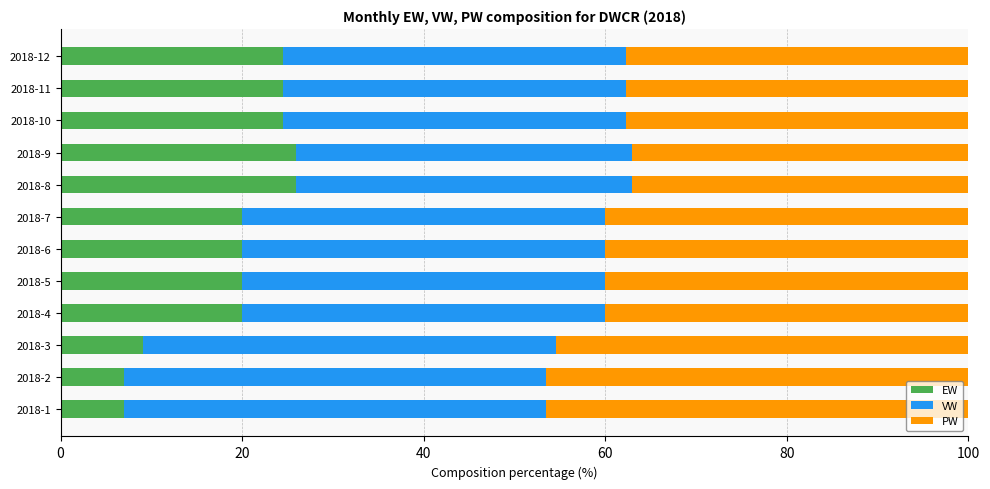

What are all the series names shown in the legend?

EW, VW, PW